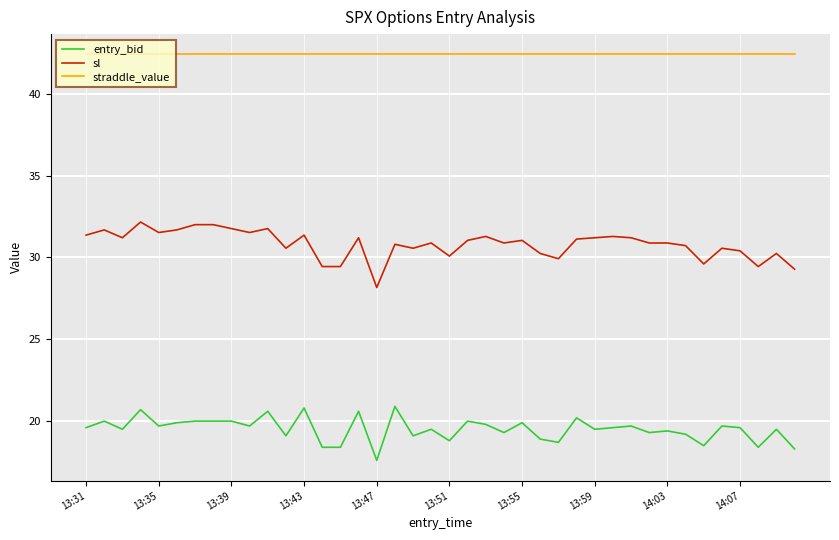

What are all the series names shown in the legend?

entry_bid, sl, straddle_value